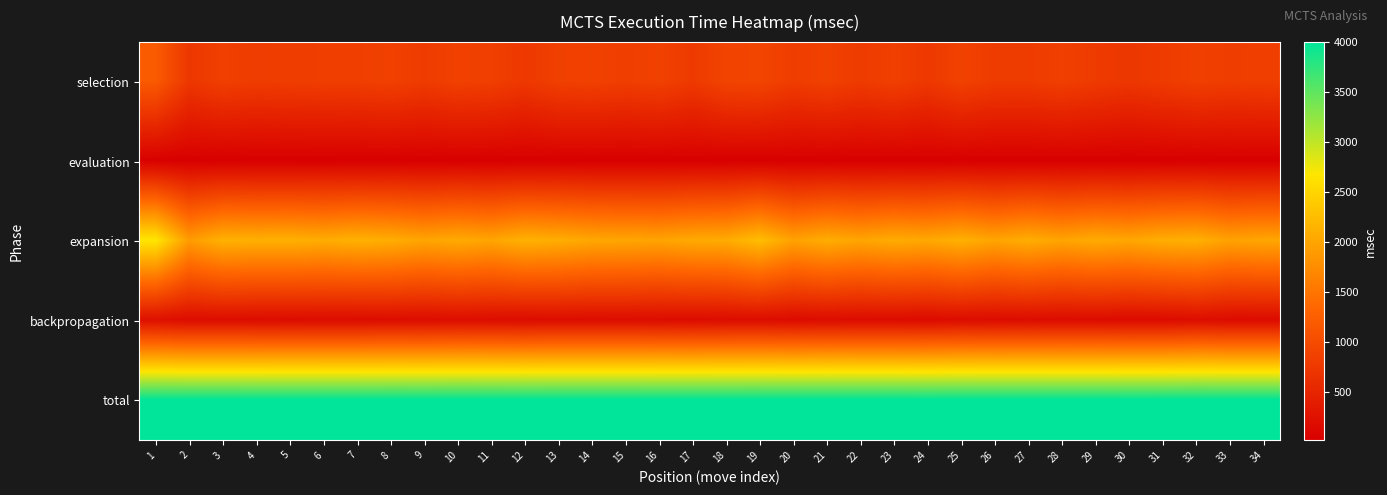

What is the total value across all series at 34?

7028